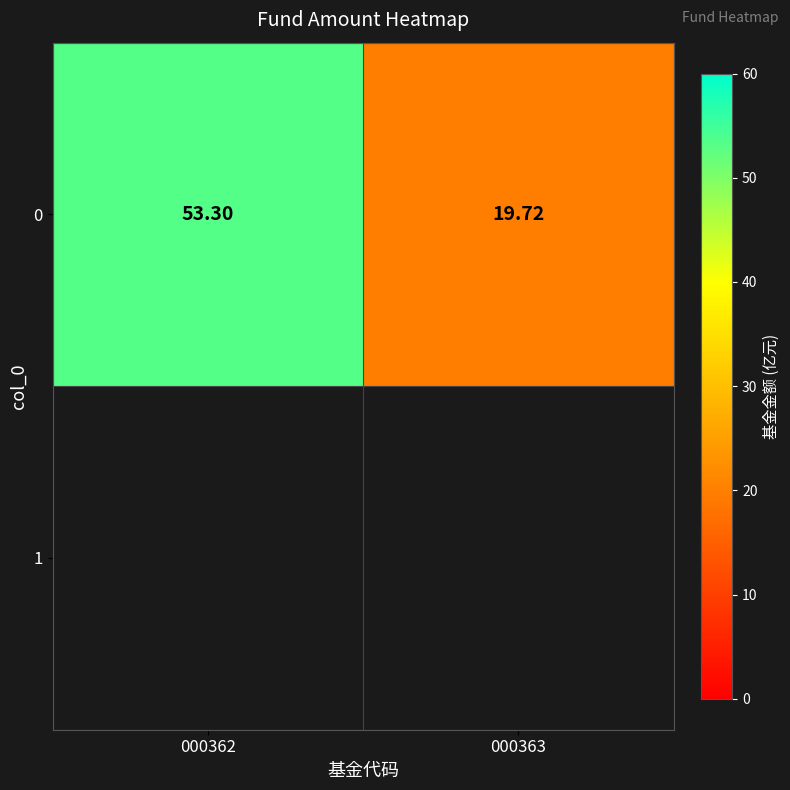

List the labels in order of value, largest first.

000362, 000363